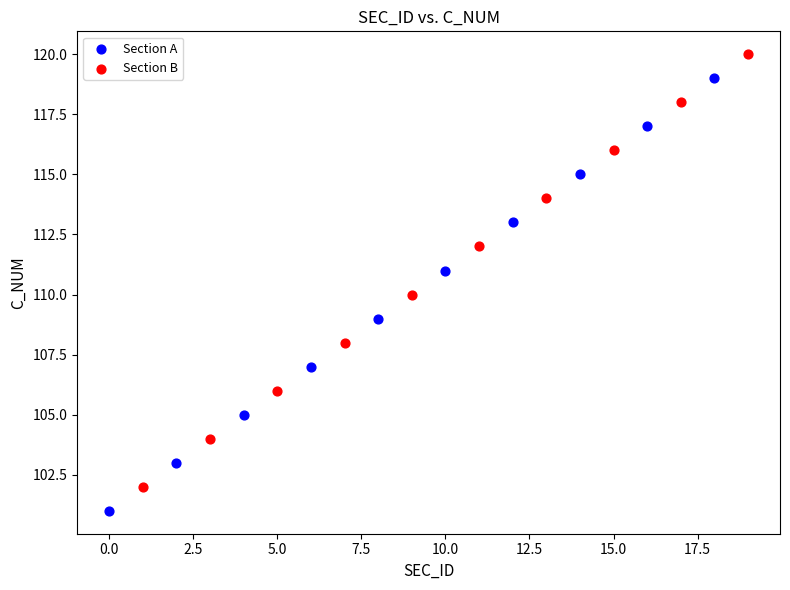

Which series reaches the maximum Y coordinate?

Section B